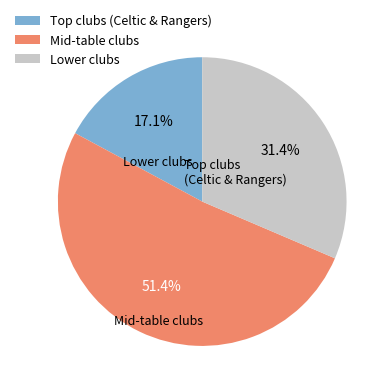

Count the number of slices in the pie.

3